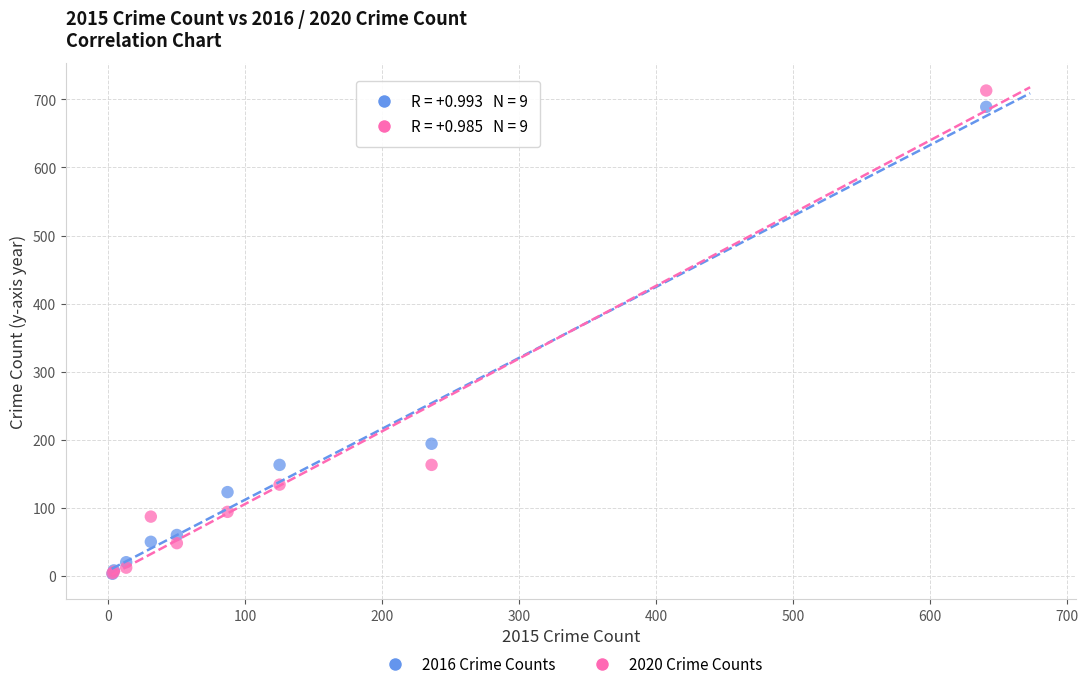

Across all series, what Y value is closest to 358?

194